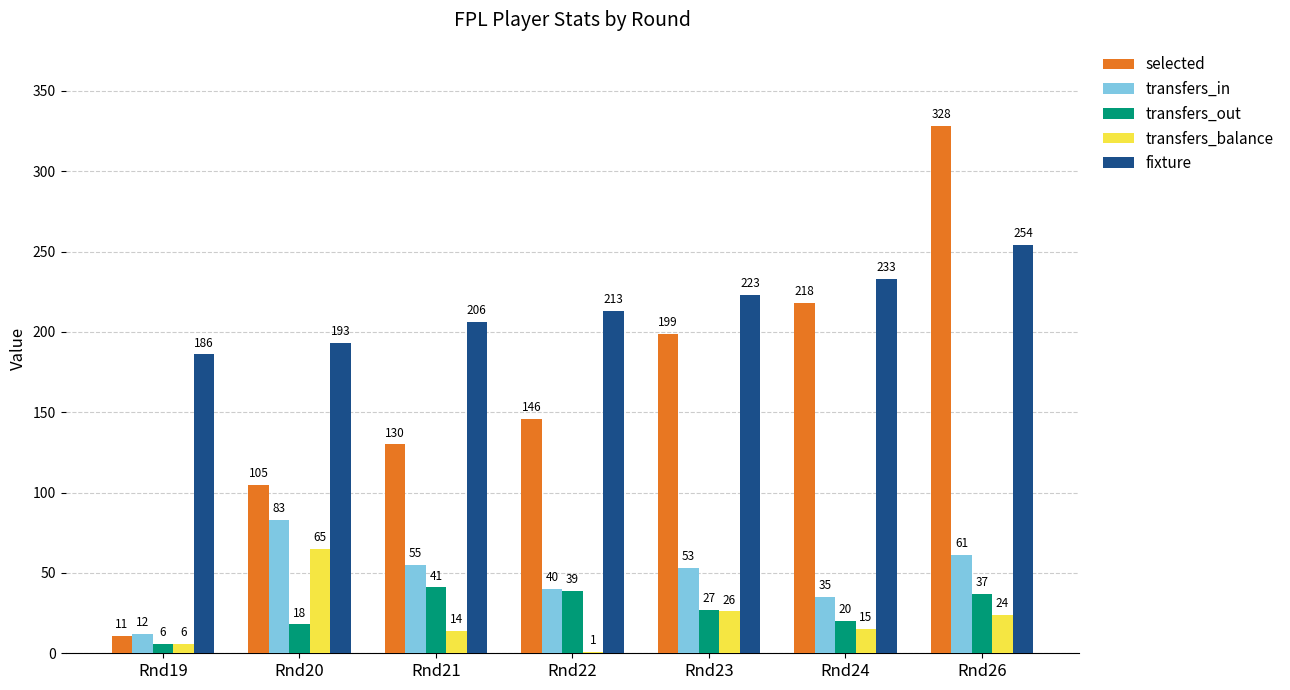

How many groups of bars are there?

7